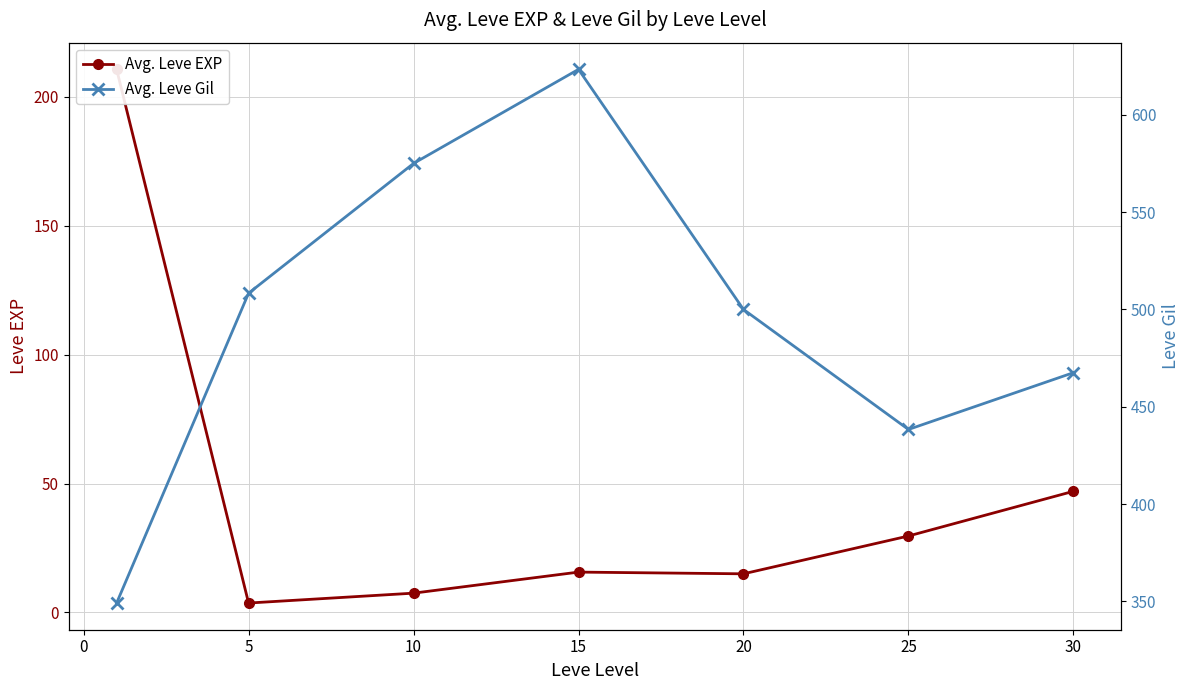

What is the value of the Avg. Leve EXP point at the 2nd from the left?

3.7